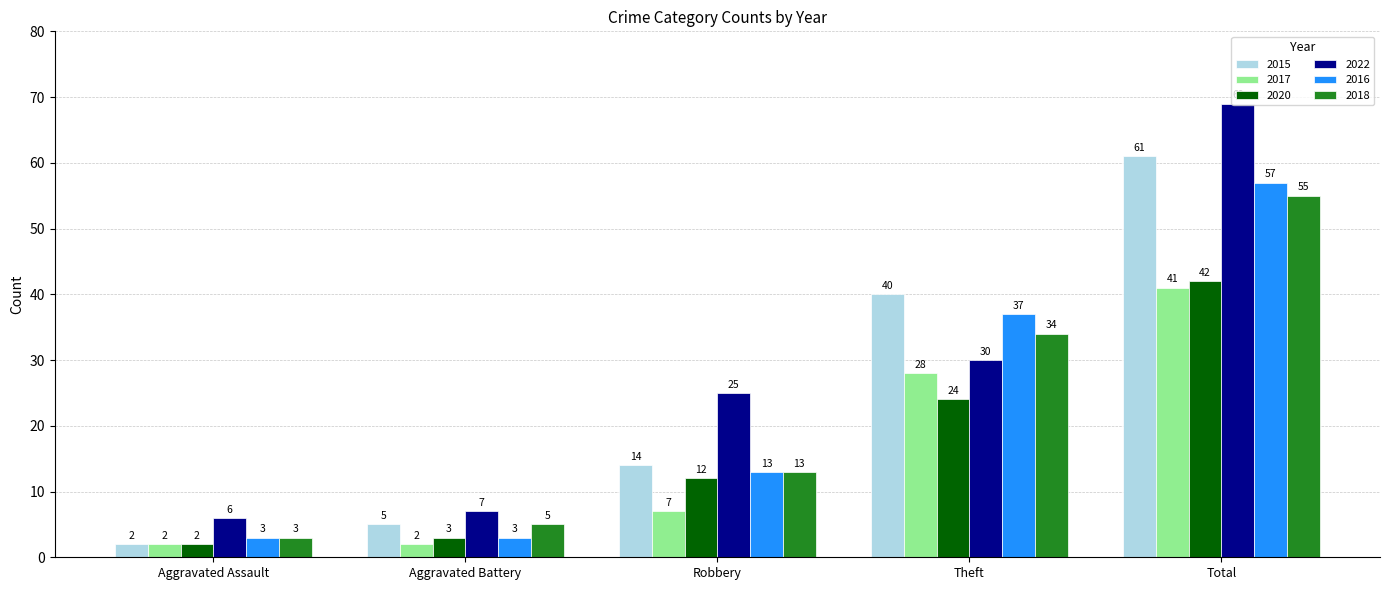

At which label is 2015 closest to 31?

Theft